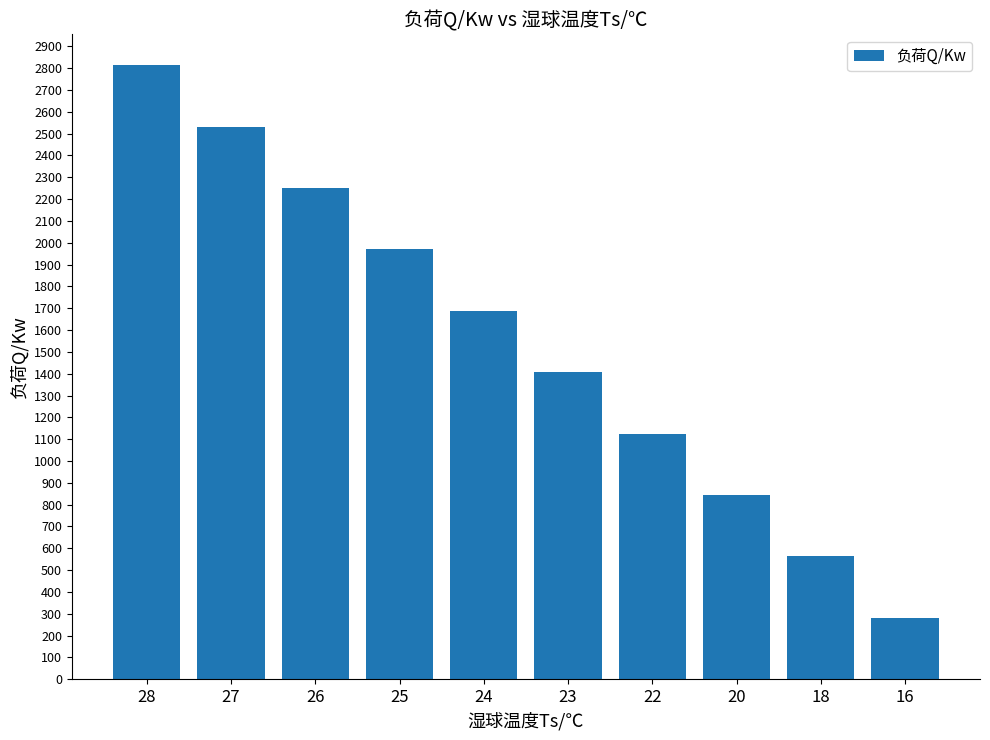

What is the difference between the values at 25 and 26?

281.4